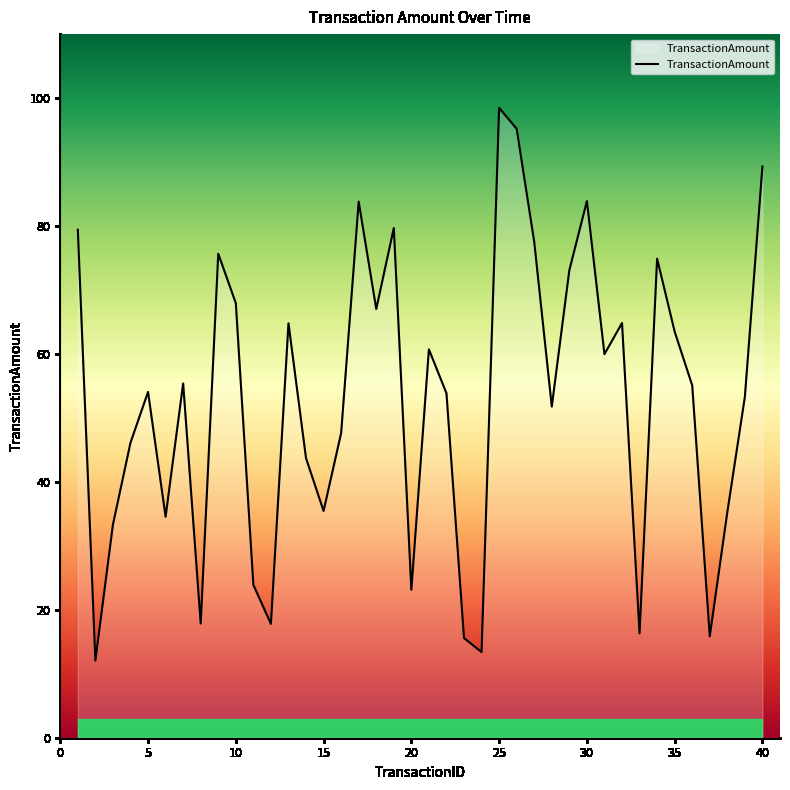

What is the maximum value shown in the chart?

98.5